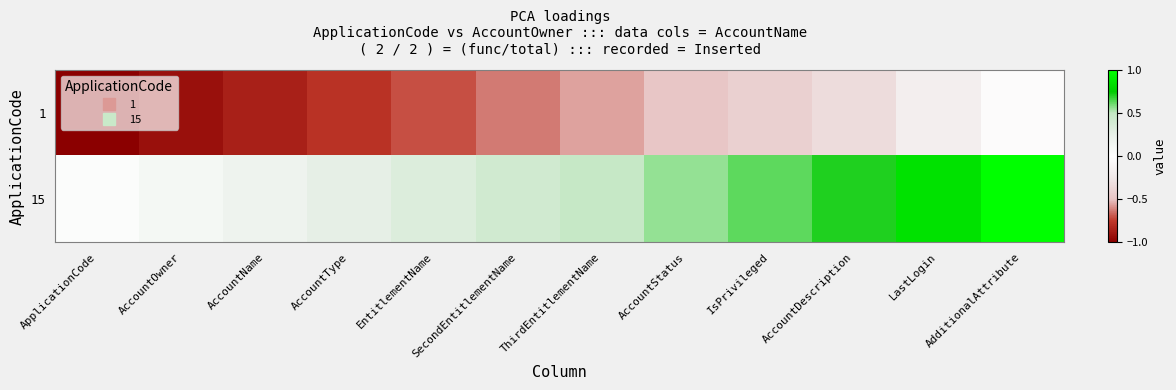

Reading right to left, list all the values displayed in this chart.

1: AdditionalAttribute=-0.0	LastLogin=-0.2	AccountDescription=-0.3	IsPrivileged=-0.4	AccountStatus=-0.5	ThirdEntitlementName=-0.6	SecondEntitlementName=-0.6	EntitlementName=-0.7	AccountType=-0.8	AccountName=-0.9	AccountOwner=-0.9	ApplicationCode=-1.0
15: AdditionalAttribute=1.0	LastLogin=0.9	AccountDescription=0.7	IsPrivileged=0.6	AccountStatus=0.6	ThirdEntitlementName=0.5	SecondEntitlementName=0.4	EntitlementName=0.3	AccountType=0.3	AccountName=0.2	AccountOwner=0.1	ApplicationCode=0.0